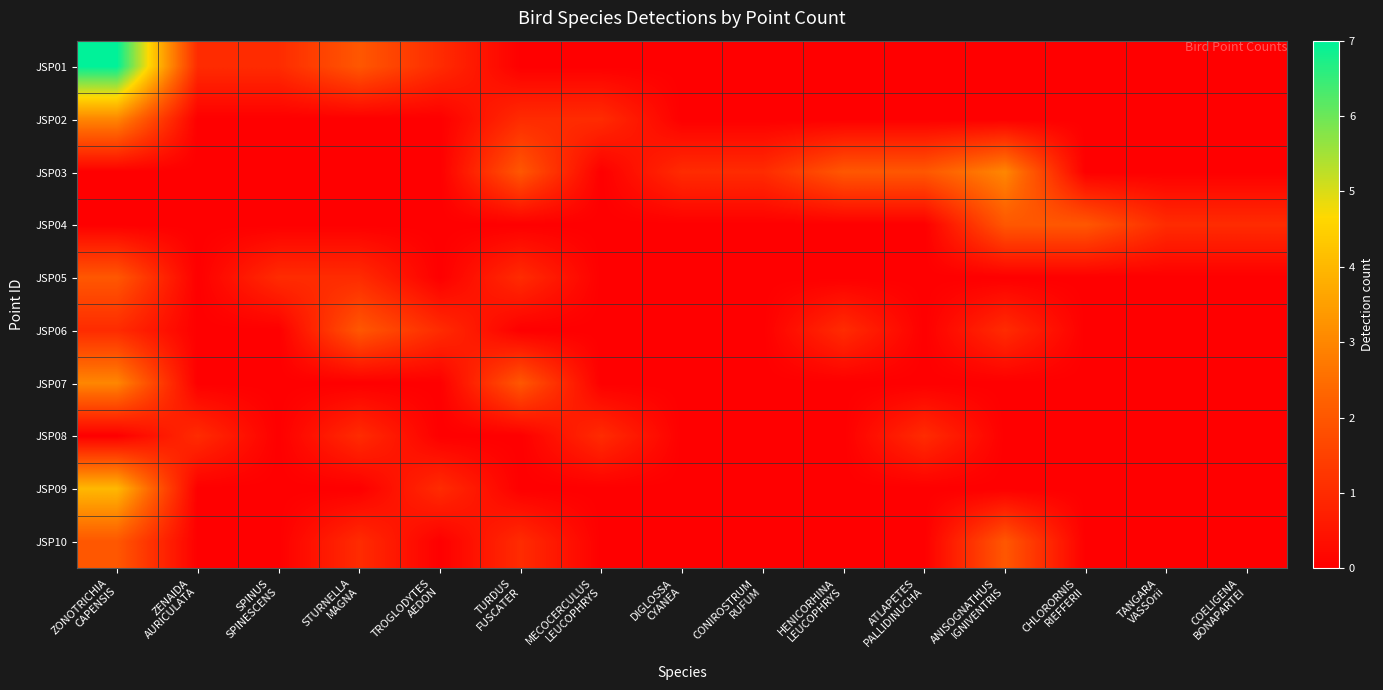

Reading left to right, list all the values displayed in this chart.

JSP01: ZONOTRICHIA
CAPENSIS=7	ZENAIDA
AURICULATA=1	SPINUS
SPINESCENS=1	STURNELLA
MAGNA=2	TROGLODYTES
AEDON=1	TURDUS
FUSCATER=0	MECOCERCULUS
LEUCOPHRYS=0	DIGLOSSA
CYANEA=0	CONIROSTRUM
RUFUM=0	HENICORHINA
LEUCOPHRYS=0	ATLAPETES
PALLIDINUCHA=0	ANISOGNATHUS
IGNIVENTRIS=0	CHLORORNIS
RIEFFERII=0	TANGARA
VASSOrii=0	COELIGENA
BONAPARTEI=0
JSP02: ZONOTRICHIA
CAPENSIS=3	ZENAIDA
AURICULATA=0	SPINUS
SPINESCENS=0	STURNELLA
MAGNA=0	TROGLODYTES
AEDON=0	TURDUS
FUSCATER=1	MECOCERCULUS
LEUCOPHRYS=1	DIGLOSSA
CYANEA=0	CONIROSTRUM
RUFUM=0	HENICORHINA
LEUCOPHRYS=0	ATLAPETES
PALLIDINUCHA=0	ANISOGNATHUS
IGNIVENTRIS=0	CHLORORNIS
RIEFFERII=0	TANGARA
VASSOrii=0	COELIGENA
BONAPARTEI=0
JSP03: ZONOTRICHIA
CAPENSIS=0	ZENAIDA
AURICULATA=0	SPINUS
SPINESCENS=0	STURNELLA
MAGNA=0	TROGLODYTES
AEDON=0	TURDUS
FUSCATER=2	MECOCERCULUS
LEUCOPHRYS=0	DIGLOSSA
CYANEA=1	CONIROSTRUM
RUFUM=1	HENICORHINA
LEUCOPHRYS=2	ATLAPETES
PALLIDINUCHA=2	ANISOGNATHUS
IGNIVENTRIS=3	CHLORORNIS
RIEFFERII=0	TANGARA
VASSOrii=0	COELIGENA
BONAPARTEI=0
JSP04: ZONOTRICHIA
CAPENSIS=0	ZENAIDA
AURICULATA=0	SPINUS
SPINESCENS=0	STURNELLA
MAGNA=0	TROGLODYTES
AEDON=0	TURDUS
FUSCATER=0	MECOCERCULUS
LEUCOPHRYS=0	DIGLOSSA
CYANEA=0	CONIROSTRUM
RUFUM=0	HENICORHINA
LEUCOPHRYS=0	ATLAPETES
PALLIDINUCHA=0	ANISOGNATHUS
IGNIVENTRIS=2	CHLORORNIS
RIEFFERII=2	TANGARA
VASSOrii=1	COELIGENA
BONAPARTEI=1
JSP05: ZONOTRICHIA
CAPENSIS=2	ZENAIDA
AURICULATA=0	SPINUS
SPINESCENS=1	STURNELLA
MAGNA=1	TROGLODYTES
AEDON=0	TURDUS
FUSCATER=1	MECOCERCULUS
LEUCOPHRYS=0	DIGLOSSA
CYANEA=0	CONIROSTRUM
RUFUM=0	HENICORHINA
LEUCOPHRYS=0	ATLAPETES
PALLIDINUCHA=0	ANISOGNATHUS
IGNIVENTRIS=0	CHLORORNIS
RIEFFERII=0	TANGARA
VASSOrii=0	COELIGENA
BONAPARTEI=0
JSP06: ZONOTRICHIA
CAPENSIS=1	ZENAIDA
AURICULATA=0	SPINUS
SPINESCENS=0	STURNELLA
MAGNA=2	TROGLODYTES
AEDON=1	TURDUS
FUSCATER=0	MECOCERCULUS
LEUCOPHRYS=0	DIGLOSSA
CYANEA=0	CONIROSTRUM
RUFUM=0	HENICORHINA
LEUCOPHRYS=1	ATLAPETES
PALLIDINUCHA=0	ANISOGNATHUS
IGNIVENTRIS=1	CHLORORNIS
RIEFFERII=0	TANGARA
VASSOrii=0	COELIGENA
BONAPARTEI=0
JSP07: ZONOTRICHIA
CAPENSIS=3	ZENAIDA
AURICULATA=0	SPINUS
SPINESCENS=0	STURNELLA
MAGNA=0	TROGLODYTES
AEDON=0	TURDUS
FUSCATER=2	MECOCERCULUS
LEUCOPHRYS=0	DIGLOSSA
CYANEA=0	CONIROSTRUM
RUFUM=0	HENICORHINA
LEUCOPHRYS=0	ATLAPETES
PALLIDINUCHA=0	ANISOGNATHUS
IGNIVENTRIS=0	CHLORORNIS
RIEFFERII=0	TANGARA
VASSOrii=0	COELIGENA
BONAPARTEI=0
JSP08: ZONOTRICHIA
CAPENSIS=0	ZENAIDA
AURICULATA=1	SPINUS
SPINESCENS=0	STURNELLA
MAGNA=1	TROGLODYTES
AEDON=0	TURDUS
FUSCATER=0	MECOCERCULUS
LEUCOPHRYS=1	DIGLOSSA
CYANEA=0	CONIROSTRUM
RUFUM=0	HENICORHINA
LEUCOPHRYS=0	ATLAPETES
PALLIDINUCHA=1	ANISOGNATHUS
IGNIVENTRIS=0	CHLORORNIS
RIEFFERII=0	TANGARA
VASSOrii=0	COELIGENA
BONAPARTEI=0
JSP09: ZONOTRICHIA
CAPENSIS=4	ZENAIDA
AURICULATA=0	SPINUS
SPINESCENS=0	STURNELLA
MAGNA=0	TROGLODYTES
AEDON=1	TURDUS
FUSCATER=0	MECOCERCULUS
LEUCOPHRYS=0	DIGLOSSA
CYANEA=0	CONIROSTRUM
RUFUM=0	HENICORHINA
LEUCOPHRYS=0	ATLAPETES
PALLIDINUCHA=0	ANISOGNATHUS
IGNIVENTRIS=0	CHLORORNIS
RIEFFERII=0	TANGARA
VASSOrii=0	COELIGENA
BONAPARTEI=0
JSP10: ZONOTRICHIA
CAPENSIS=2	ZENAIDA
AURICULATA=0	SPINUS
SPINESCENS=0	STURNELLA
MAGNA=1	TROGLODYTES
AEDON=0	TURDUS
FUSCATER=1	MECOCERCULUS
LEUCOPHRYS=0	DIGLOSSA
CYANEA=0	CONIROSTRUM
RUFUM=0	HENICORHINA
LEUCOPHRYS=0	ATLAPETES
PALLIDINUCHA=0	ANISOGNATHUS
IGNIVENTRIS=2	CHLORORNIS
RIEFFERII=0	TANGARA
VASSOrii=0	COELIGENA
BONAPARTEI=0